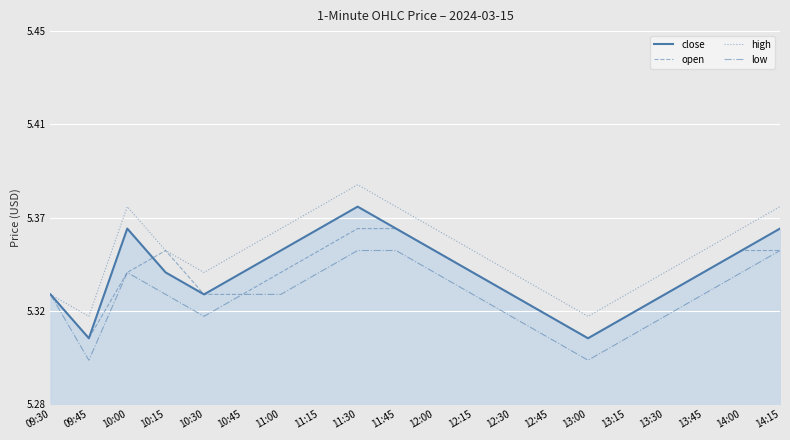

At 09:45, list the series in order from largest to smallest.

high, close, open, low